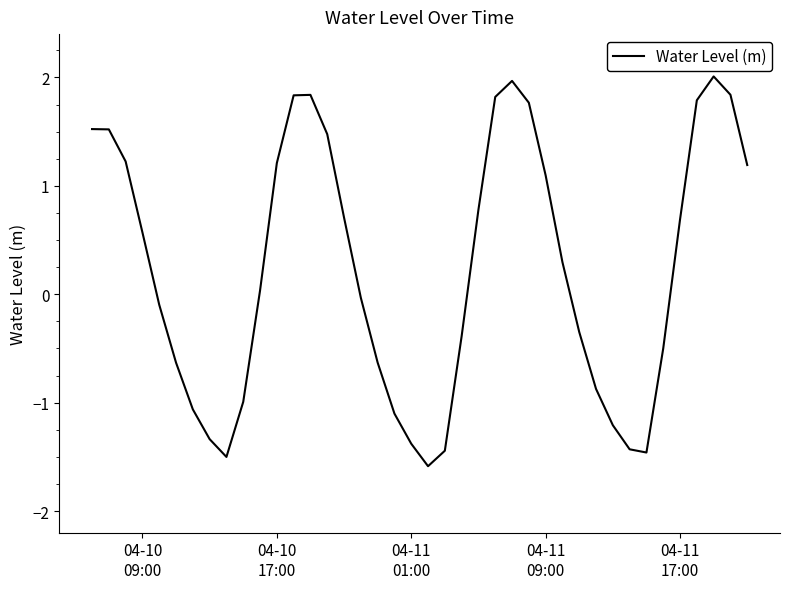

What is the maximum value shown in the chart?

2.0